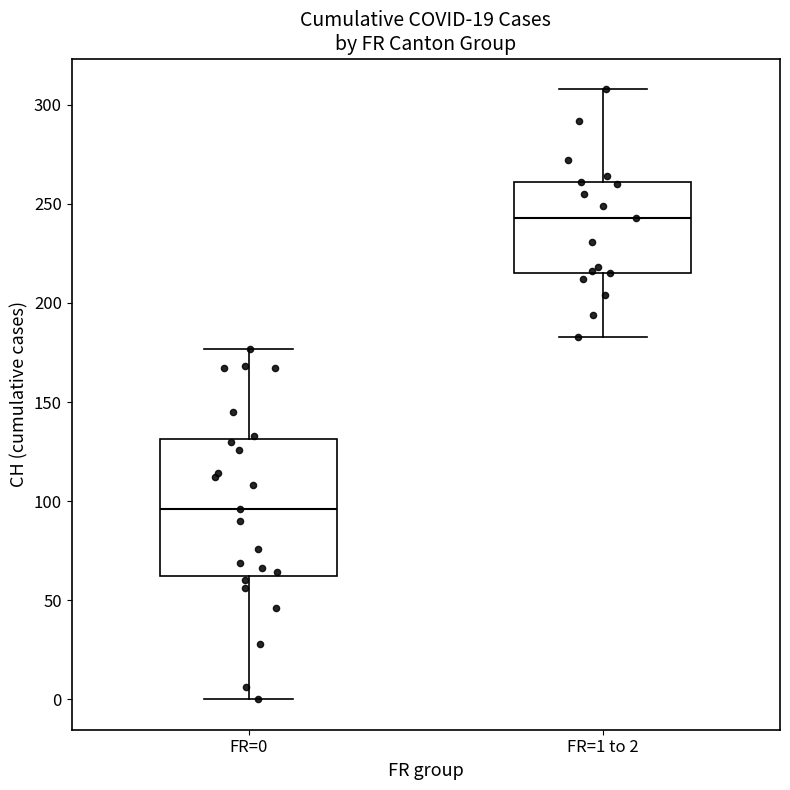

Reading left to right, read every box against the y-axis: the position of its median line, the range the box covers, and the ends of its whiskers. The values are not printed on the chart, so give them approximately, as read against the axis.

FR=0: median 95, box 60 to 130, whiskers 0 to 175
FR=1 to 2: median 245, box 215 to 260, whiskers 185 to 310